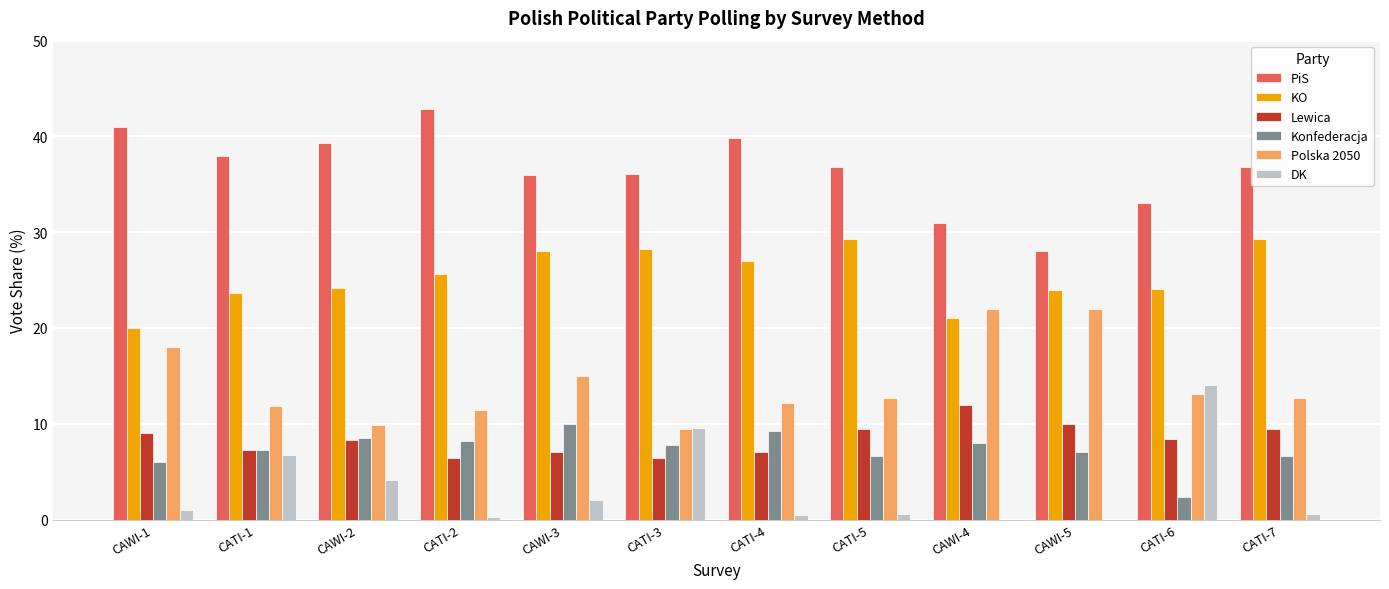

At which category does the chart reach its peak across all series?

CATI-2